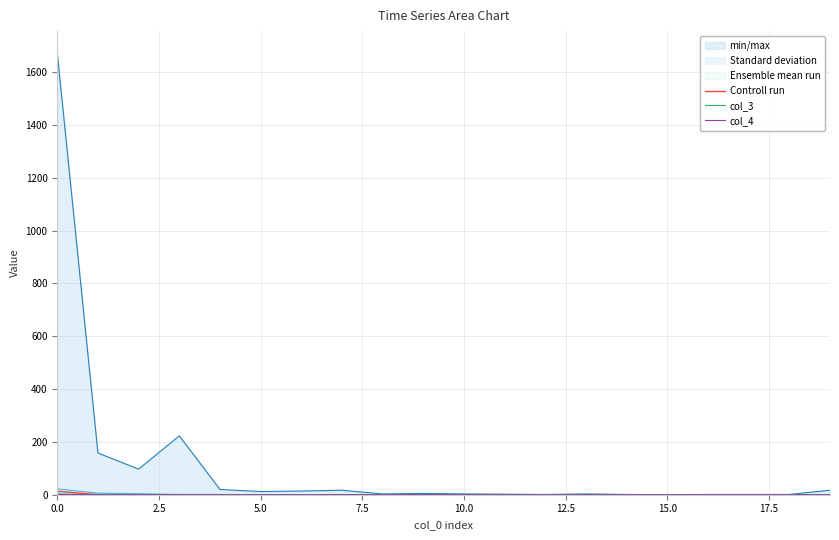

True or false: col_3 and Controll run intersect in this chart.

False